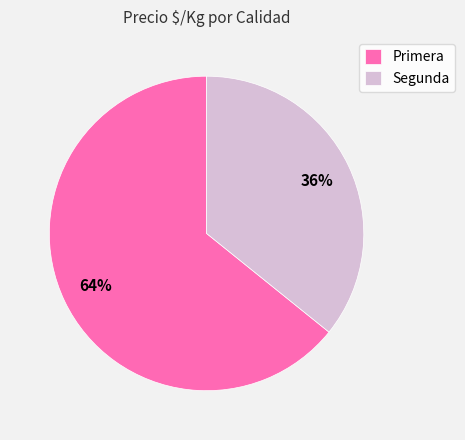

To the nearest percent, what portion does Primera represent?

64%